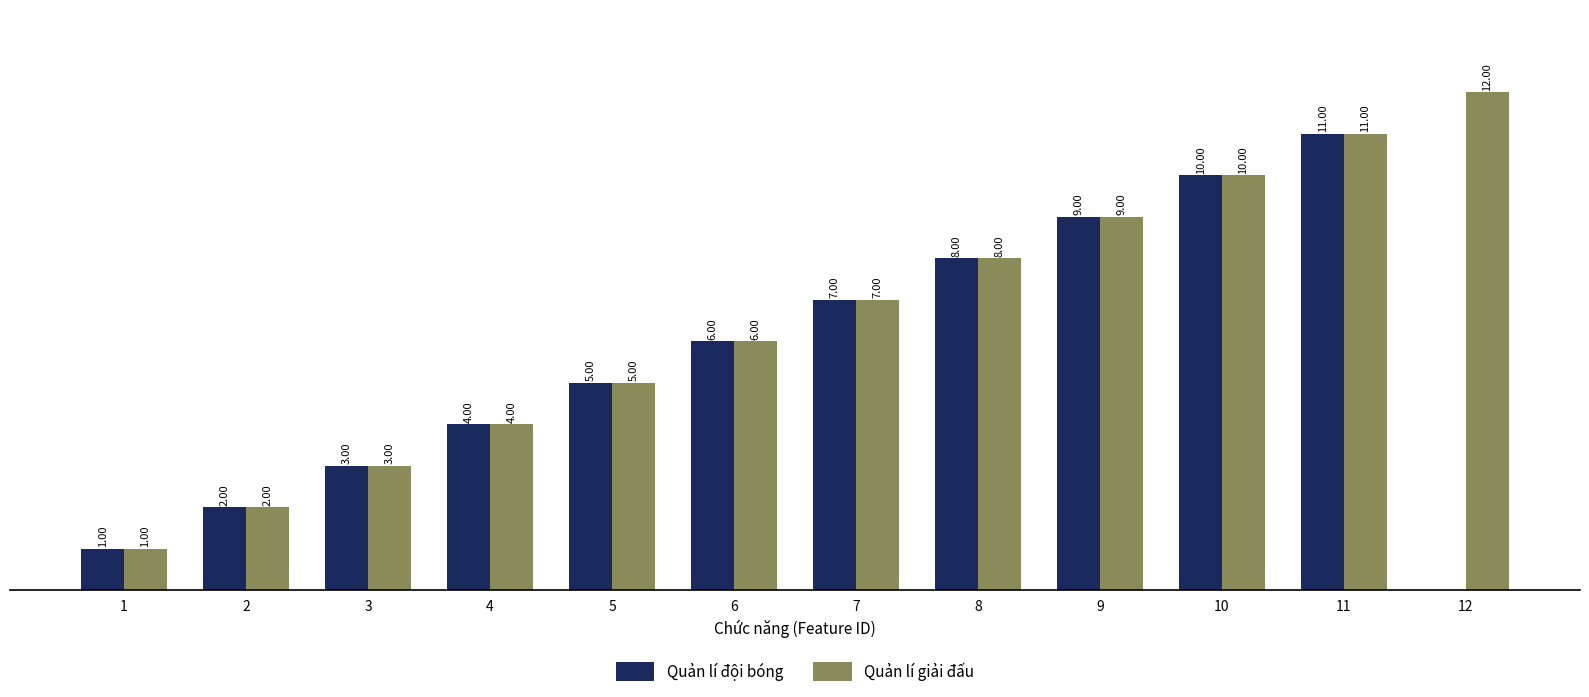

Which series has the largest total across all categories?

Quản lí giải đấu